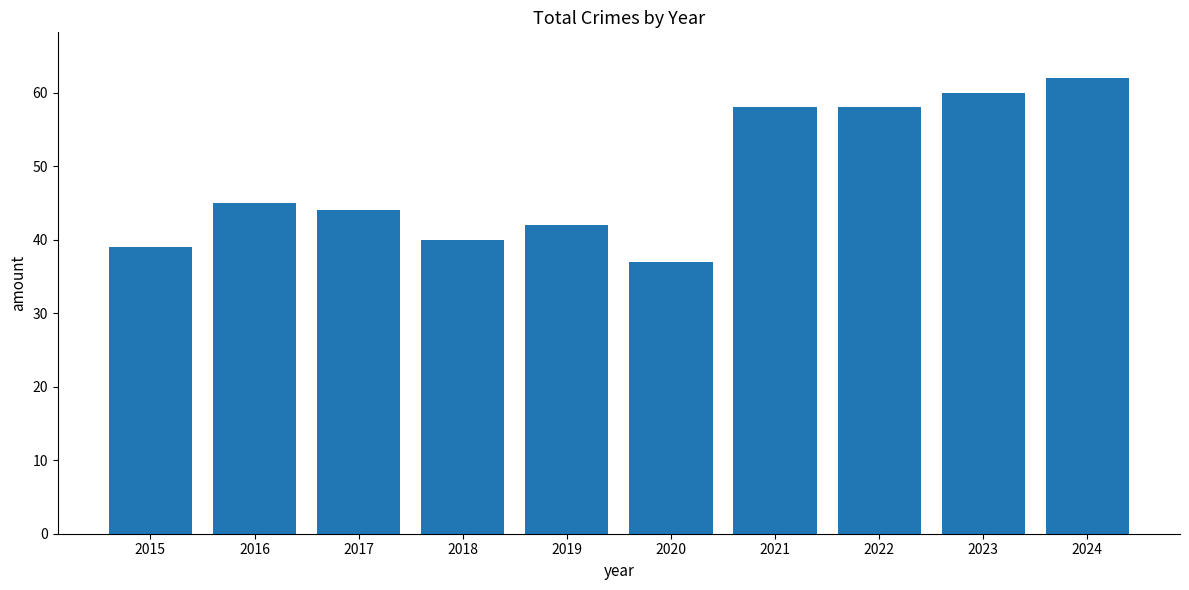

Reading left to right, extract all data points from this chart.

39	45	44	40	42	37	58	58	60	62